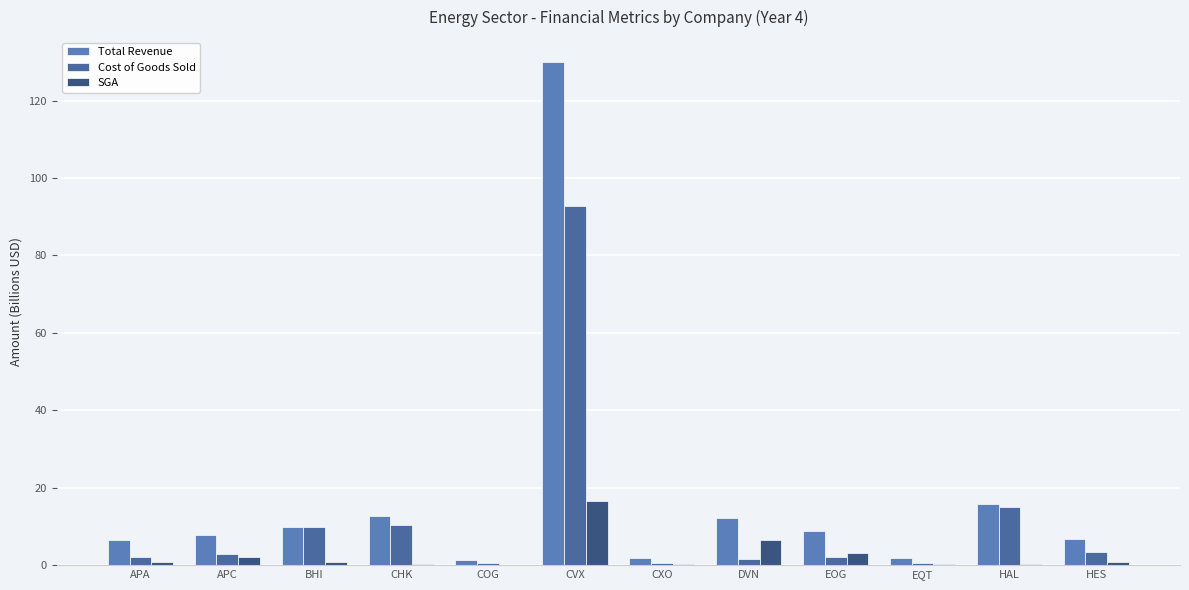

What is the label of the 11th bar from the right?

APC